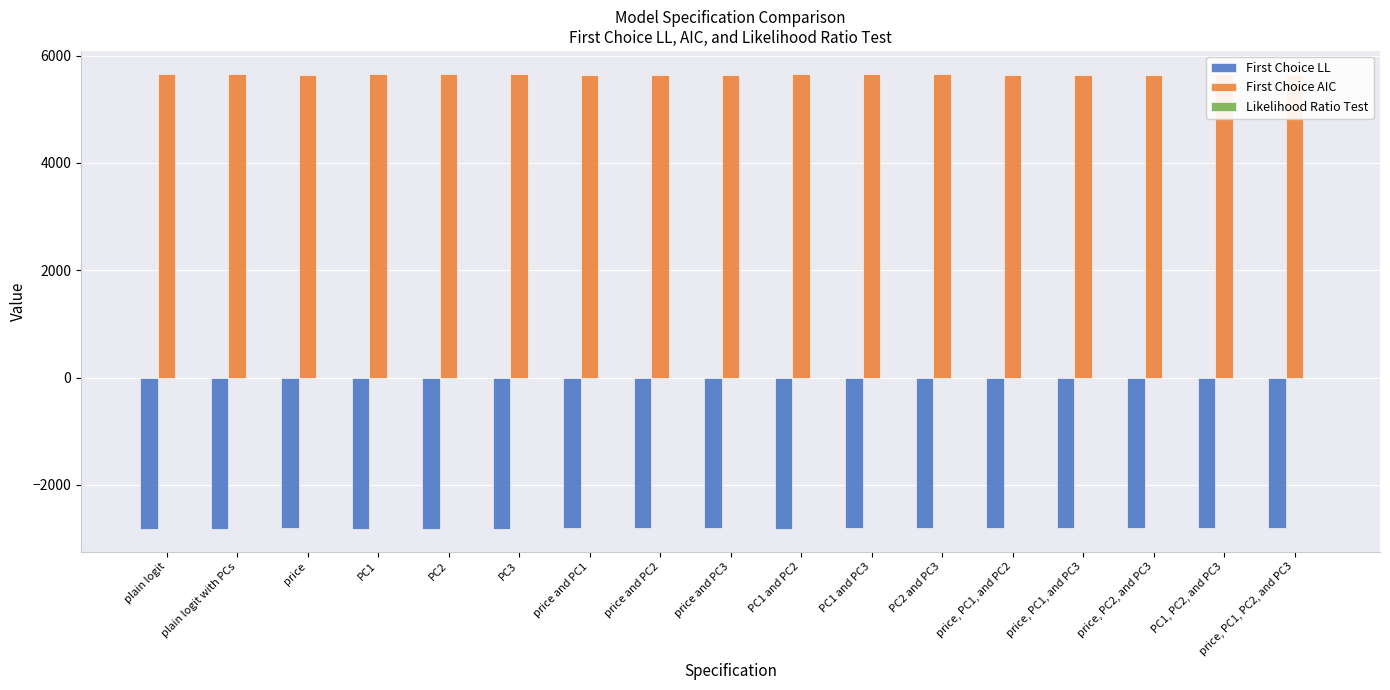

Is the value of First Choice AIC at PC3 greater than the value of First Choice LL at price and PC3?

Yes